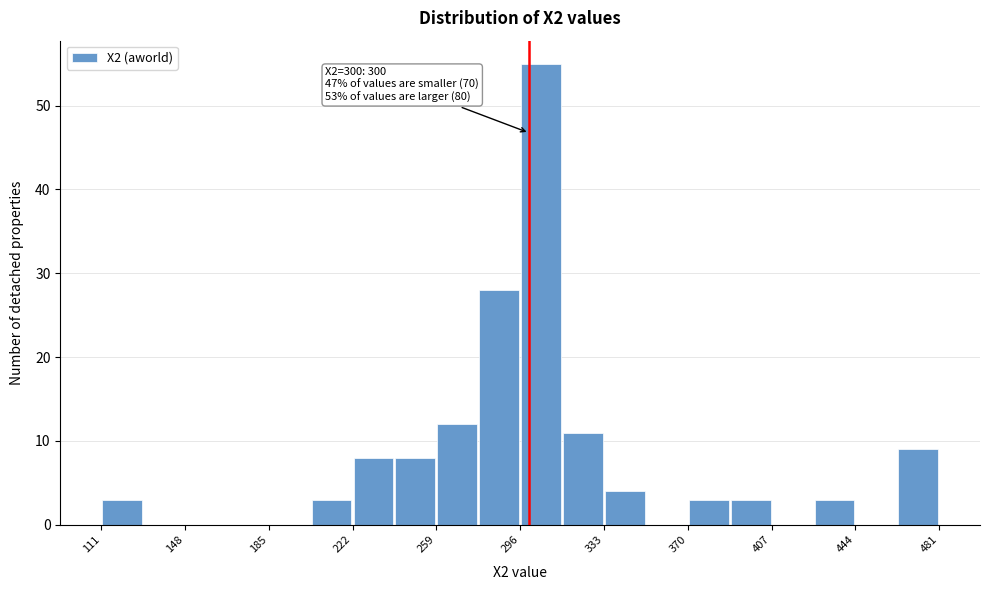

Read against the x-axis, roughly where is the centre of the tallest bar?

305